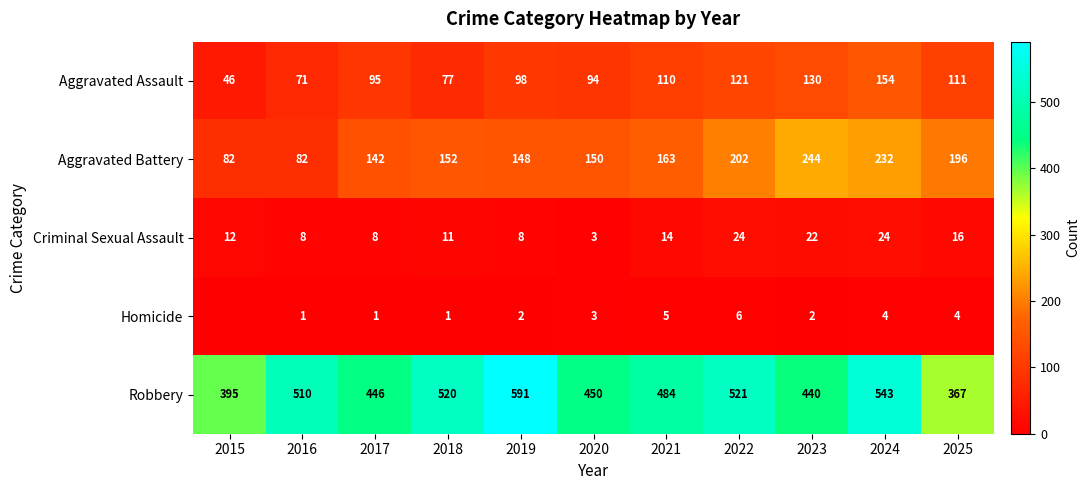

Between 2021 and 2022, which is larger?

2022